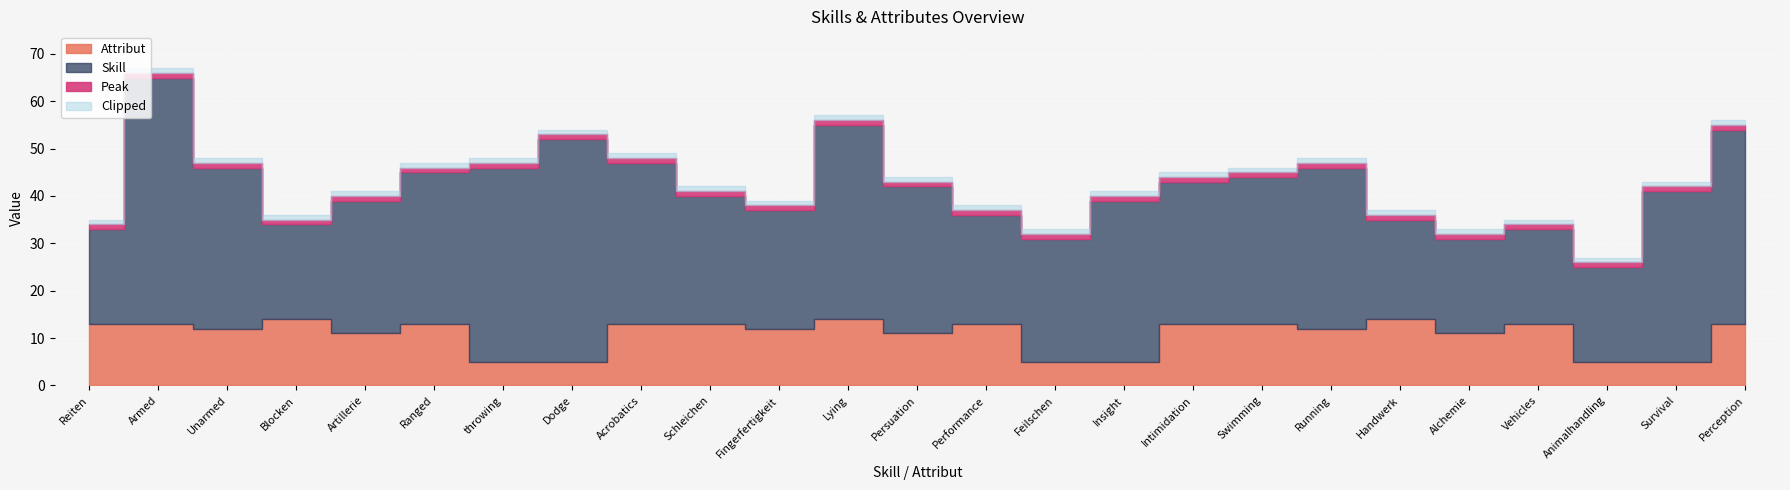

Which has a higher value, Intimidation or Alchemie?

Intimidation